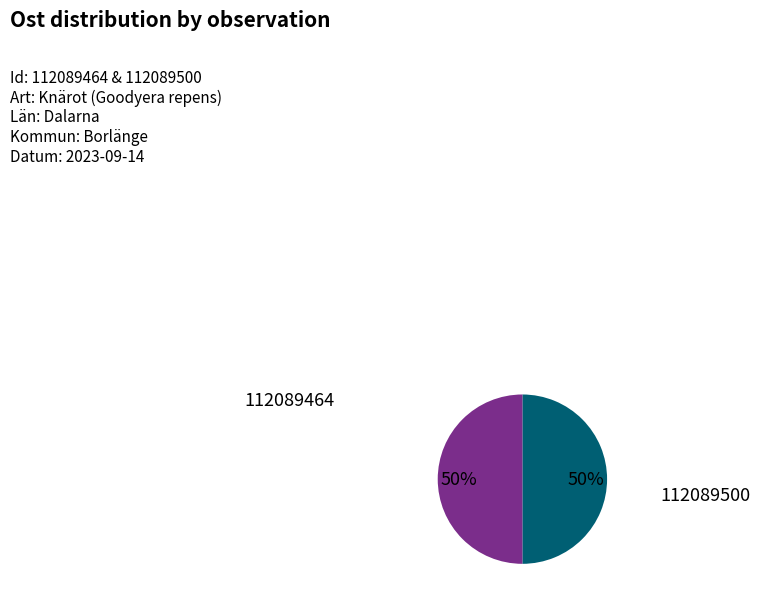

To the nearest percent, what is the average slice percentage?

50%